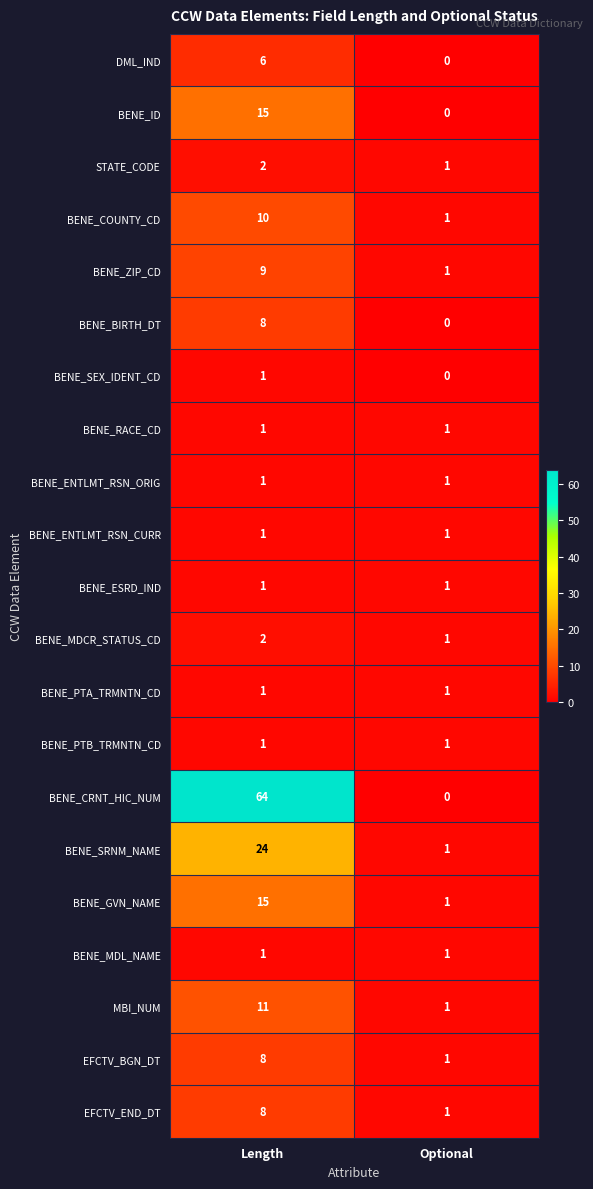

Is it true that BENE_PTA_TRMNTN_CD equals 0 at Length?

False